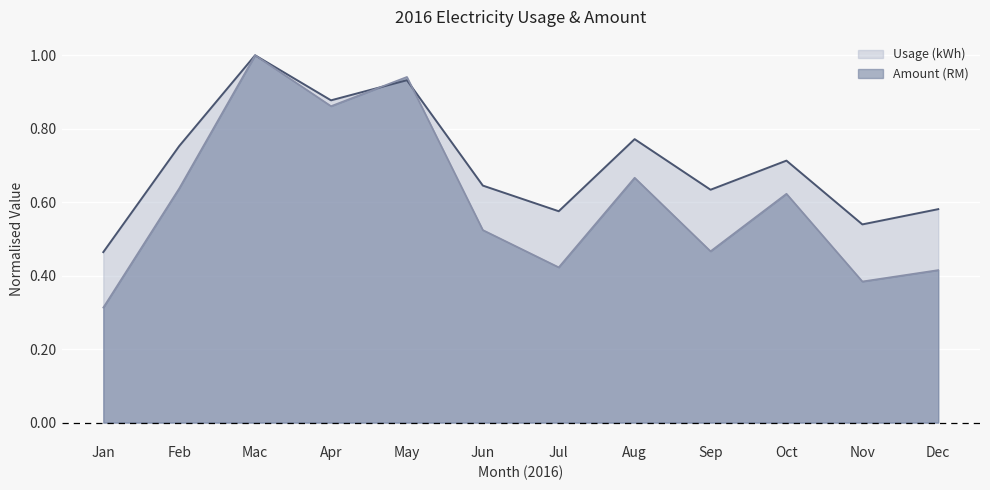

Reading left to right, what are all the values shown in this chart?

Usage (kWh): Jan=0.5	Feb=0.8	Mac=1.0	Apr=0.9	May=0.9	Jun=0.6	Jul=0.6	Aug=0.8	Sep=0.6	Oct=0.7	Nov=0.5	Dec=0.6
Amount (RM): Jan=0.3	Feb=0.6	Mac=1.0	Apr=0.9	May=0.9	Jun=0.5	Jul=0.4	Aug=0.7	Sep=0.5	Oct=0.6	Nov=0.4	Dec=0.4